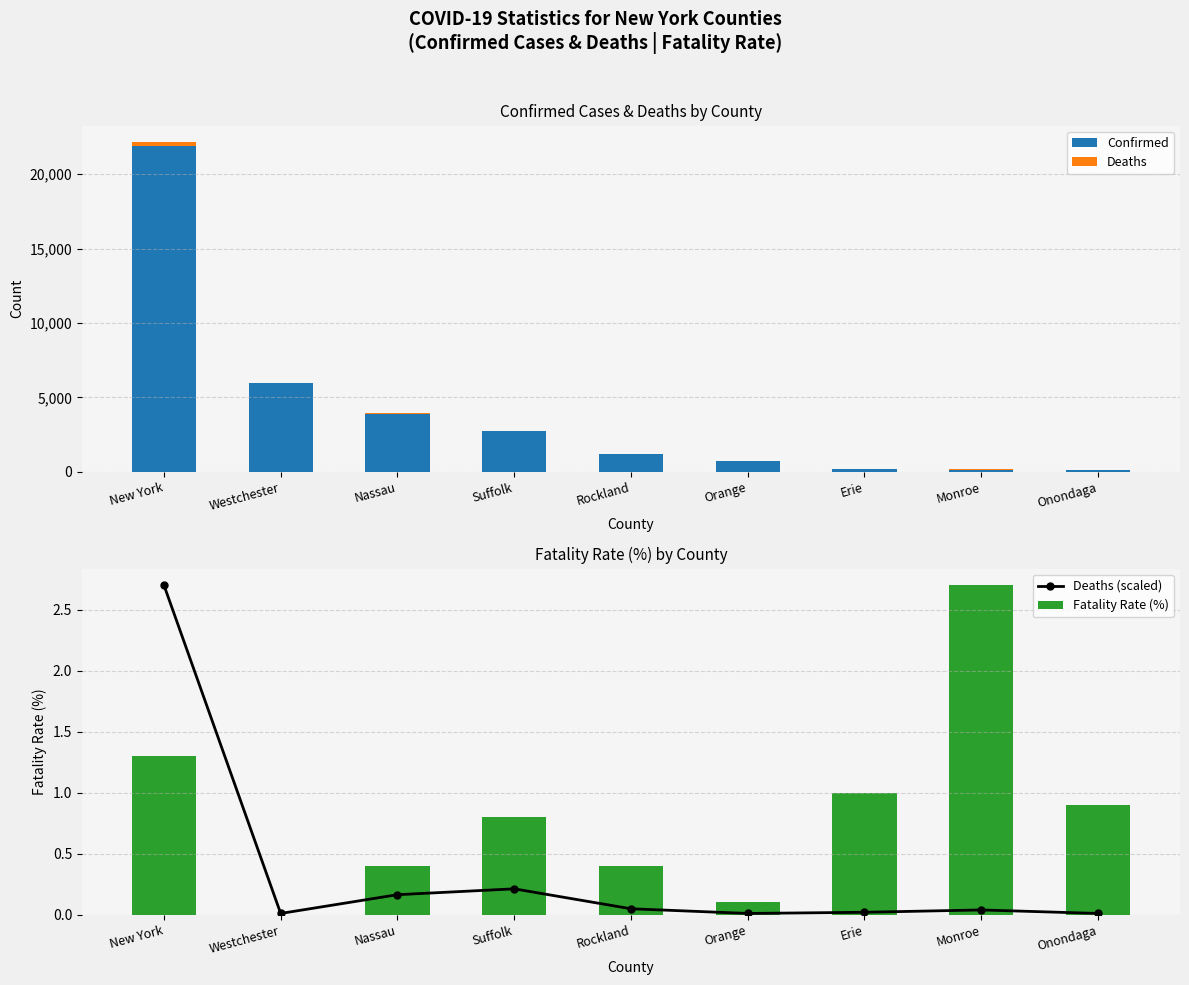

Reading right to left, what are all the values shown in this chart?

Confirmed: 111.0	148.0	206.0	751.0	1197.0	2735.0	3914.0	5944.0	21873.0
Deaths: 1.0	4.0	2.0	1.0	5.0	22.0	17.0	1.0	281.0
Deaths (scaled): 0.0	0.0	0.0	0.0	0.0	0.2	0.2	0.0	2.7
Fatality Rate (%): 0.9	2.7	1.0	0.1	0.4	0.8	0.4	0.0	1.3